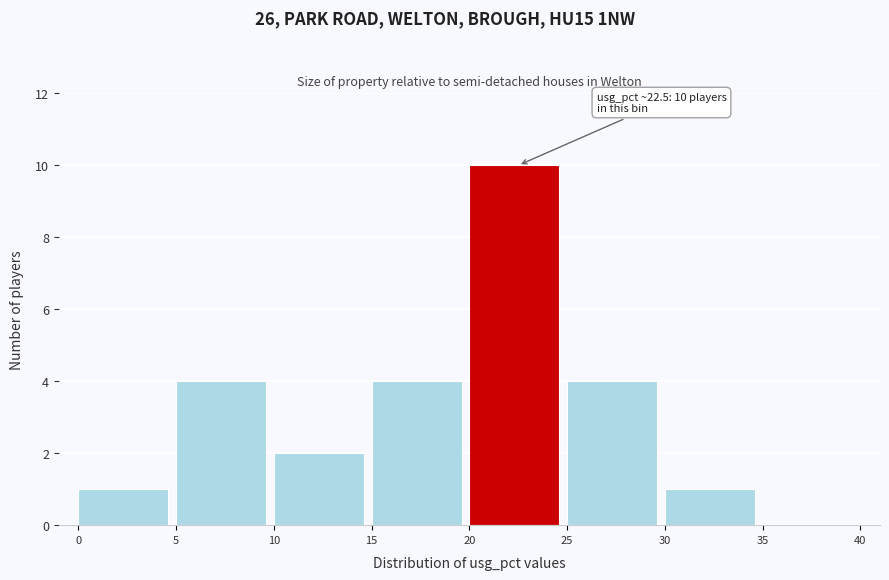

Over which range of the x-axis is the bar tallest?

20 to 25